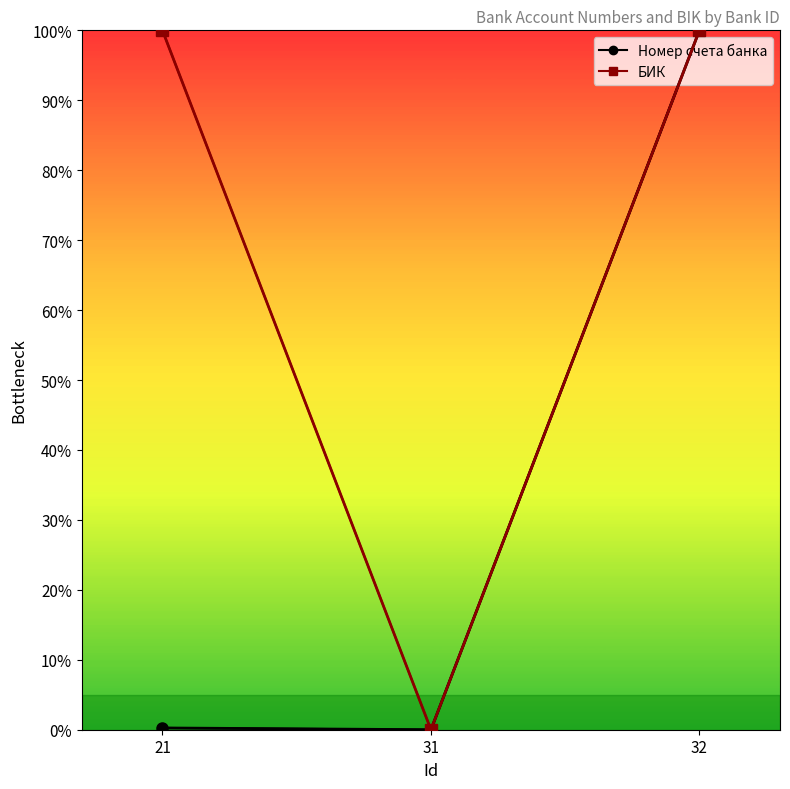

Rank the series at 31 from lowest to highest value.

Номер счета банка, БИК, Номер счета банка (scaled), БИК (scaled)